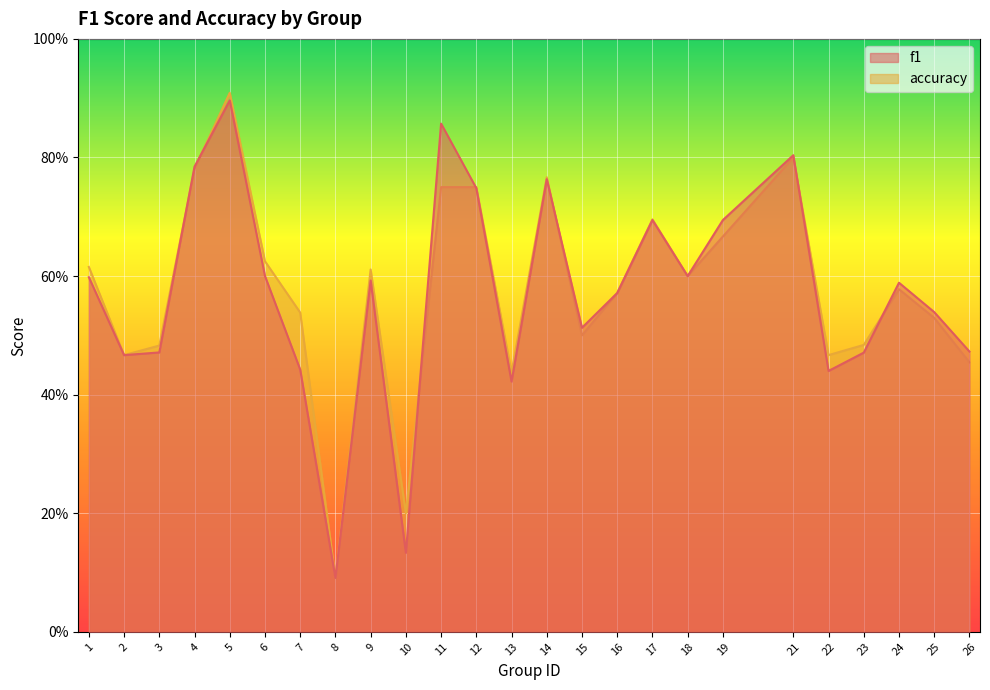

At which category does accuracy reach its first local valley?

2